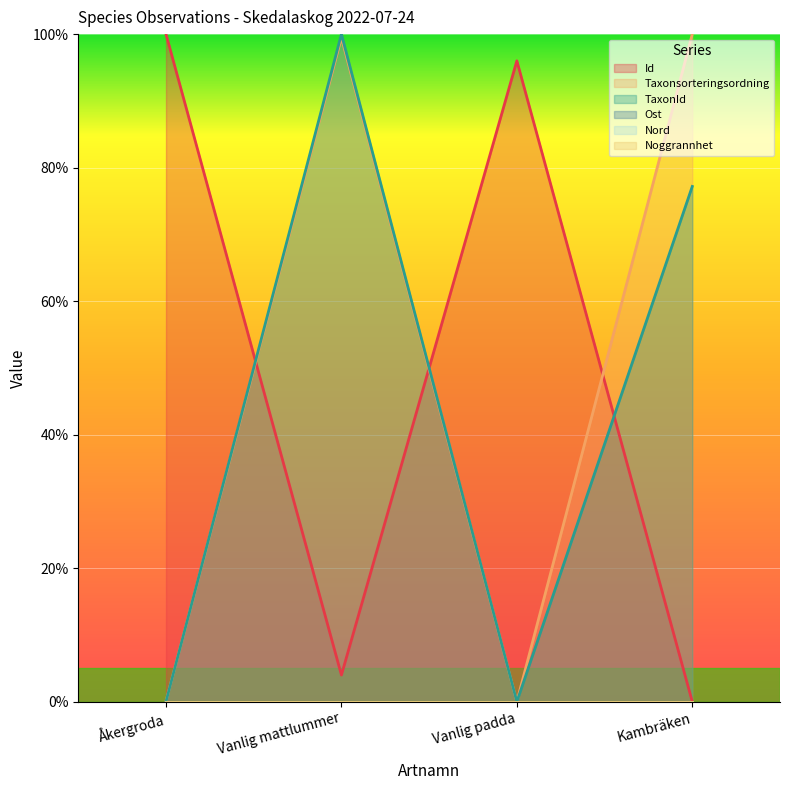

What is the label of the 2nd point from the right?

Vanlig padda